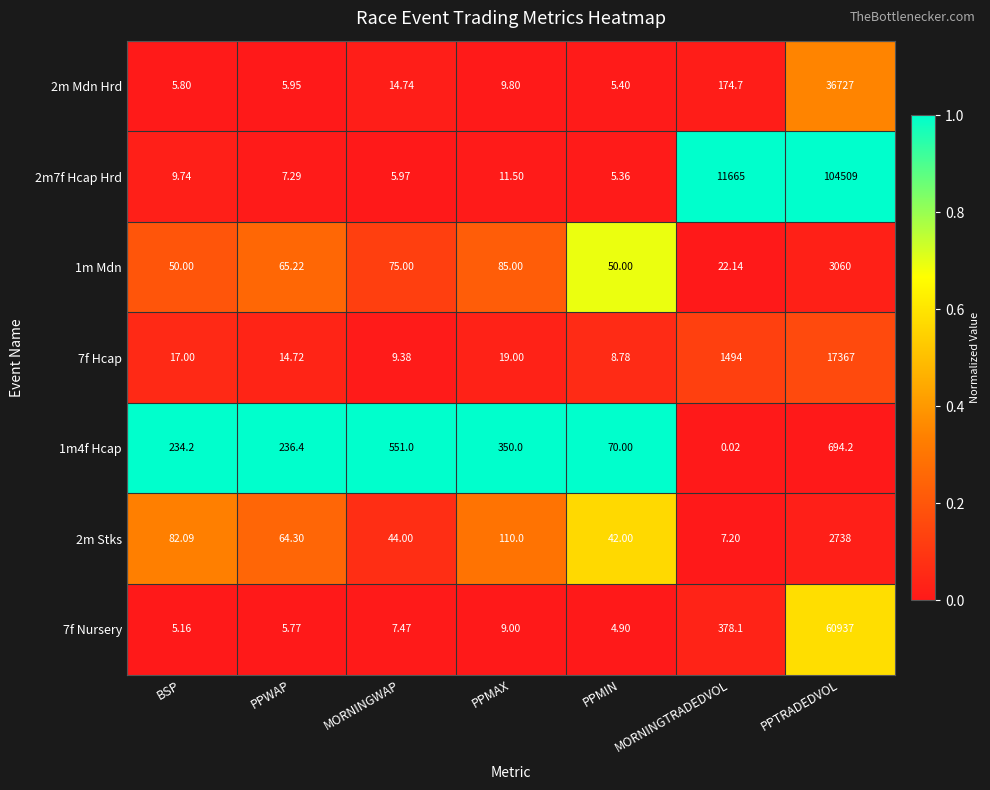

Where is 2m Stks nearest to the value 1372?

PPMAX